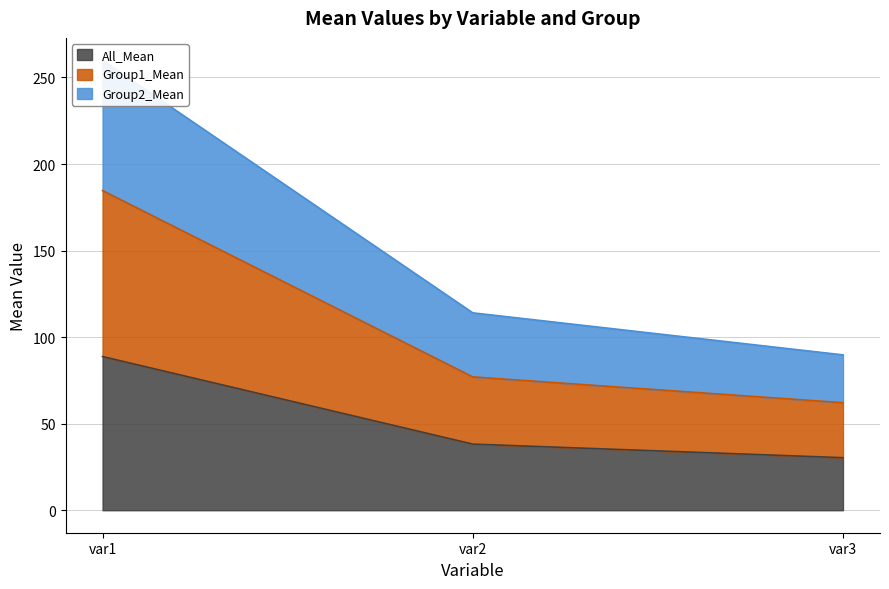

True or false: Group1_Mean has a value of 297.6 at var1.

False